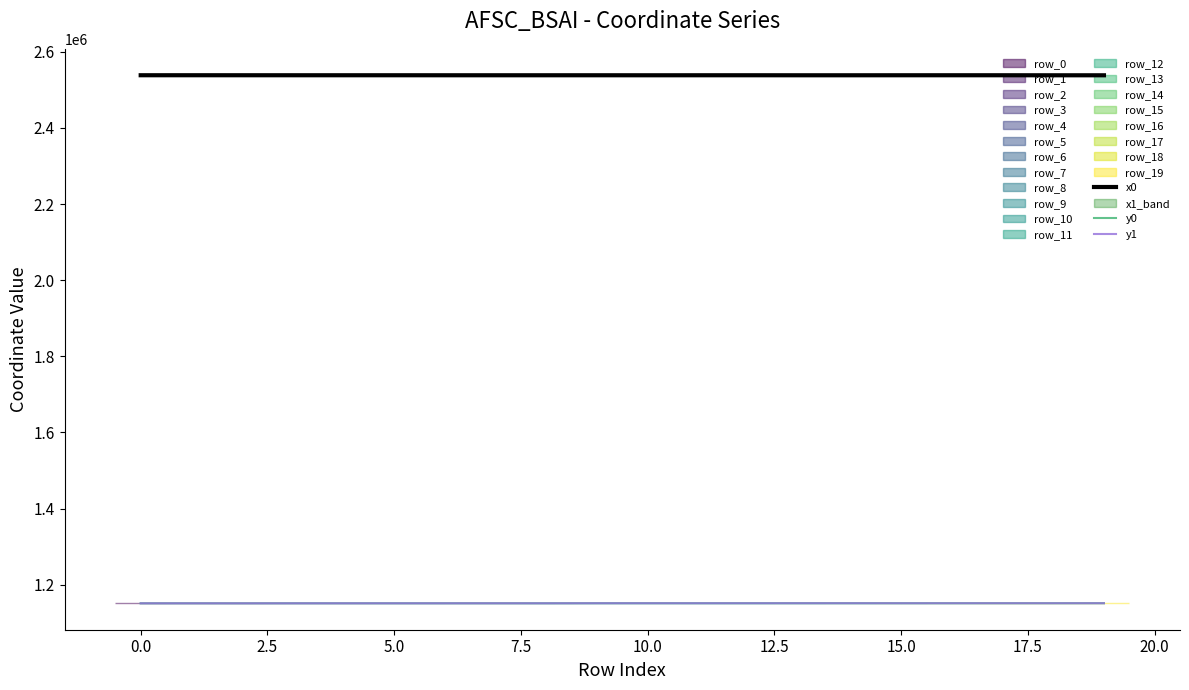

The y0 series shows 1151287.6 at 0.0. True or false?

True